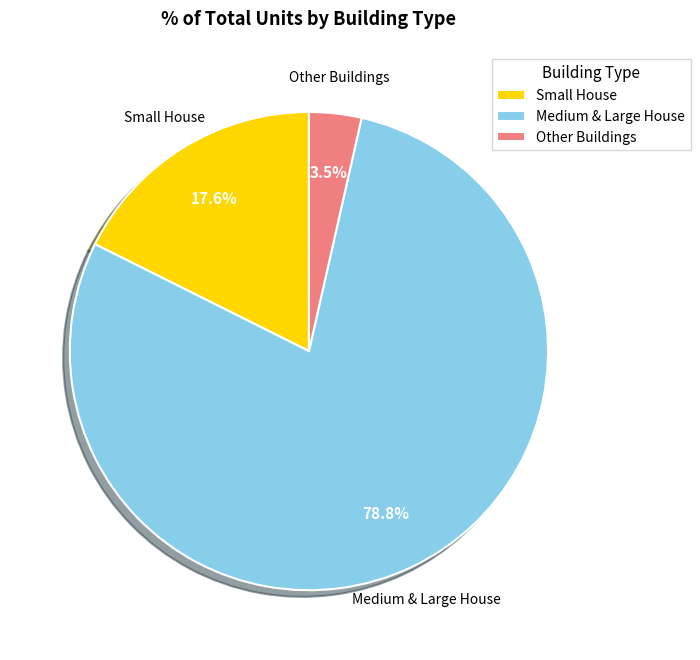

What is the majority slice?

Medium & Large House